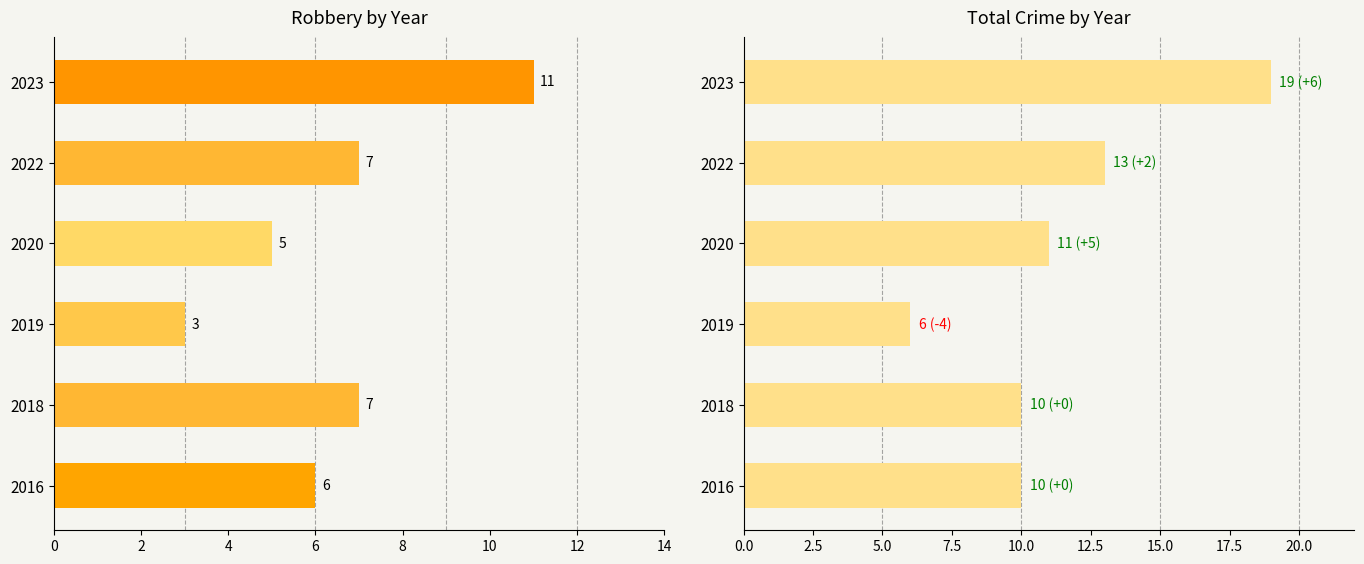

The value of Total at 2023 is 31. True or false?

False